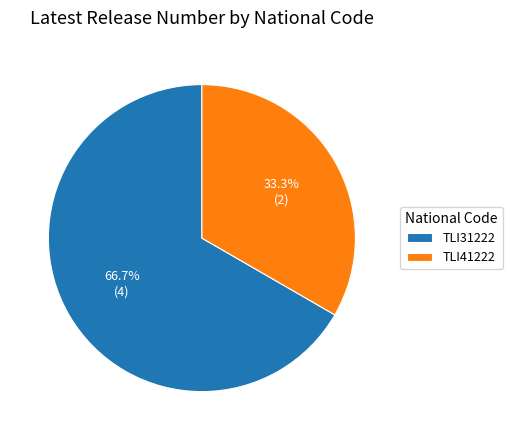

What is the largest slice in the pie chart?

TLI31222